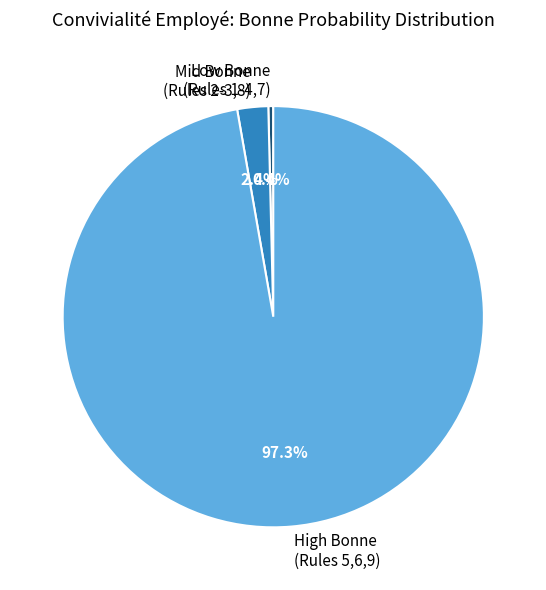

How many segments does this pie chart have?

3